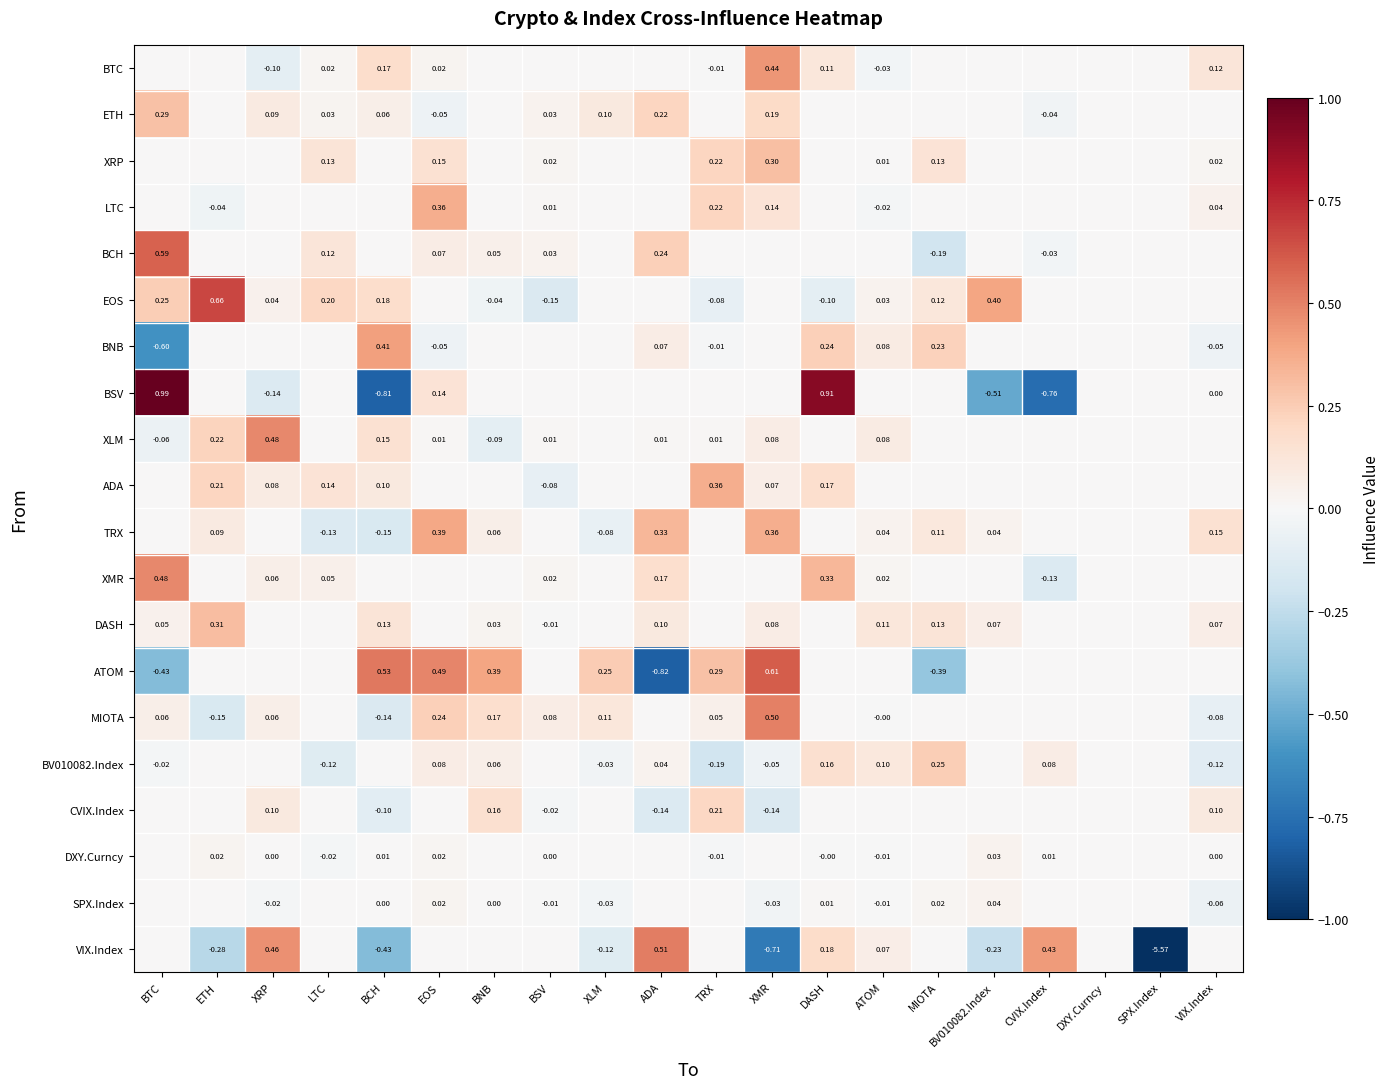

What is the difference between the highest and lowest values at ETH?

0.9